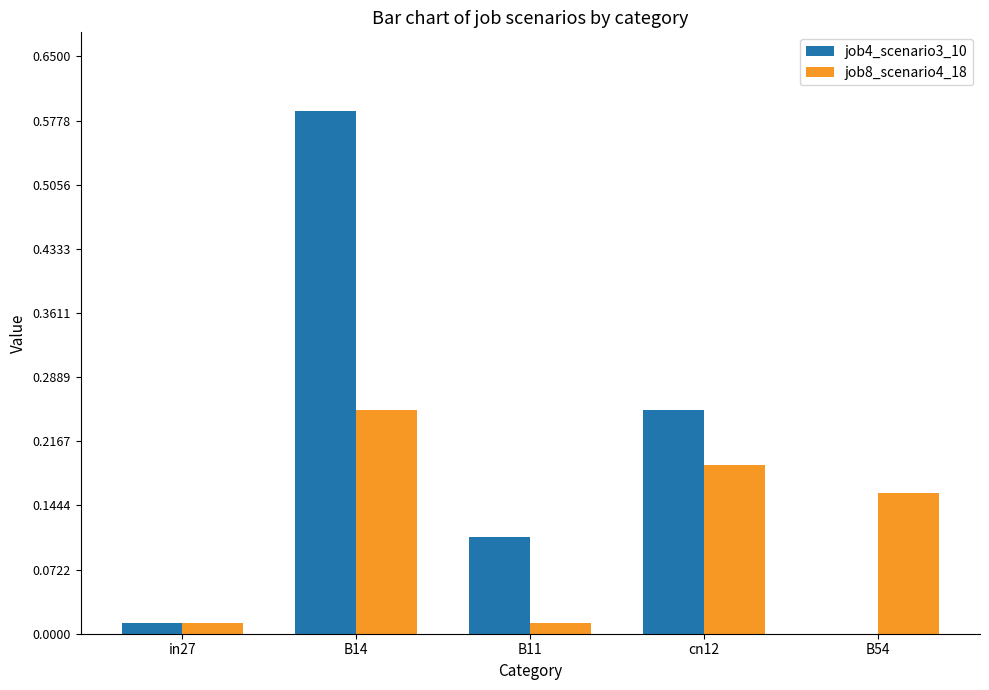

How many groups of bars are there?

5